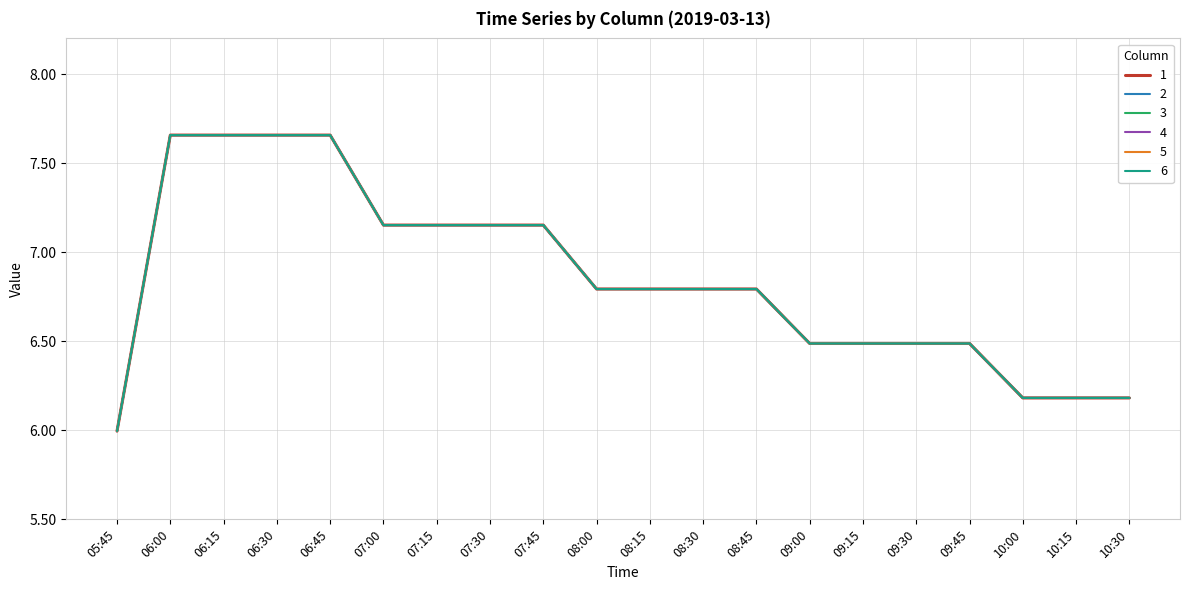

At 08:45, list the series in order from largest to smallest.

1, 2, 3, 4, 5, 6